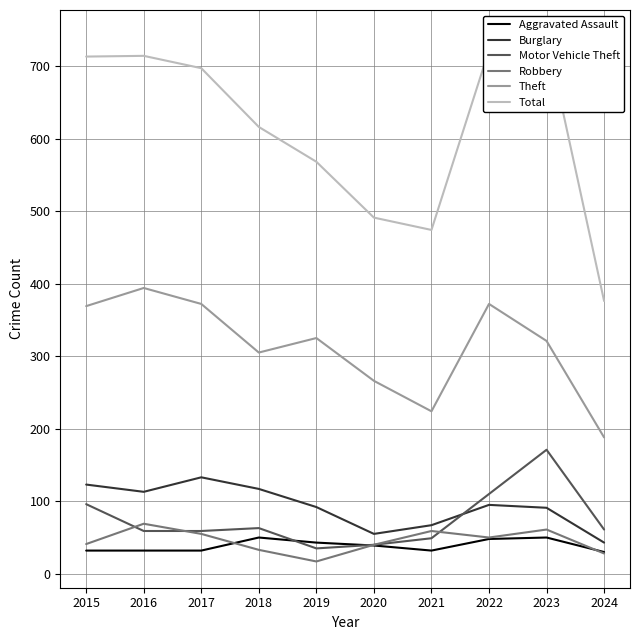

In Burglary, how many points are lower than both neighbors (excluding endpoints)?

2